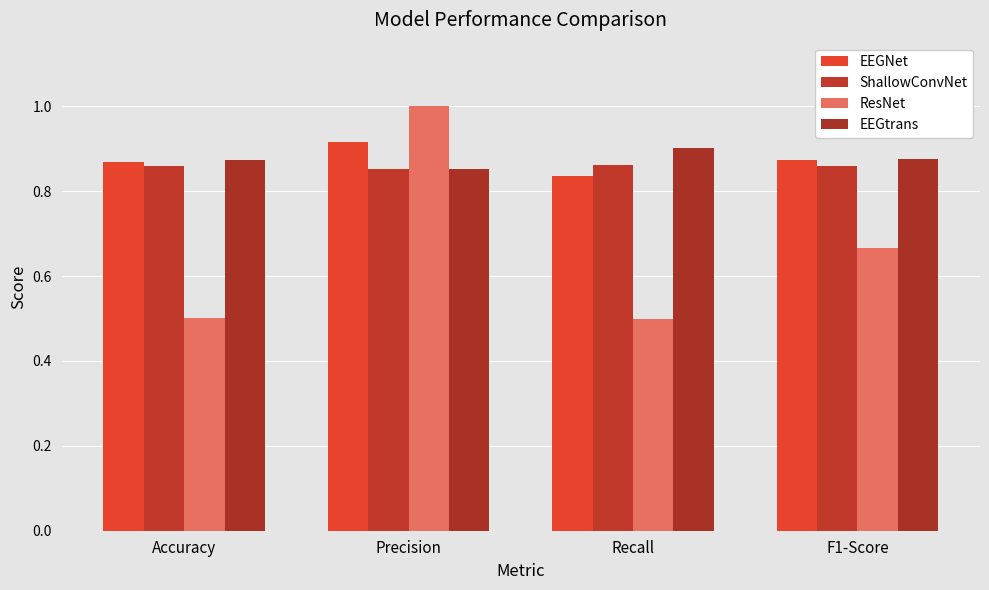

Which series changed the most between Accuracy and Recall?

EEGNet